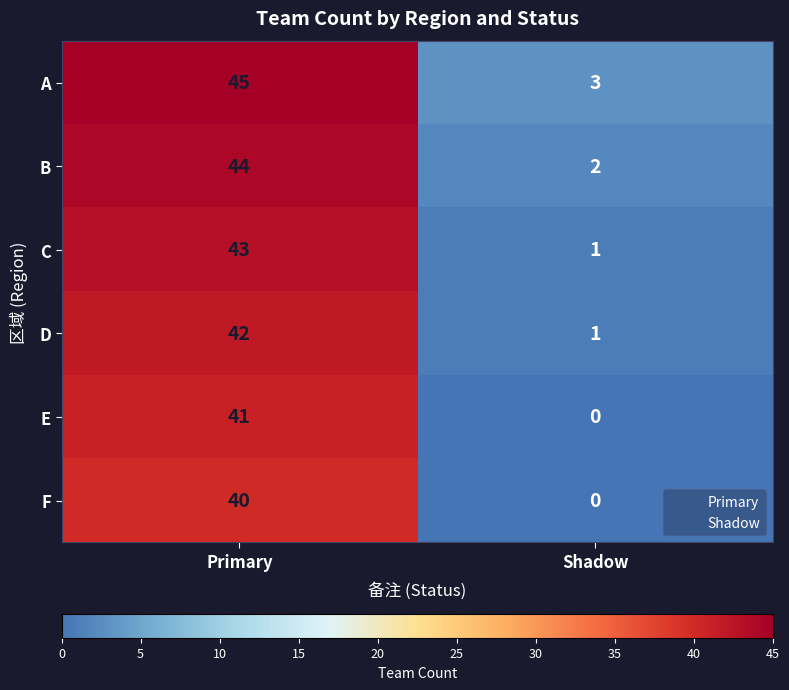

What is the sum of all F values?

40